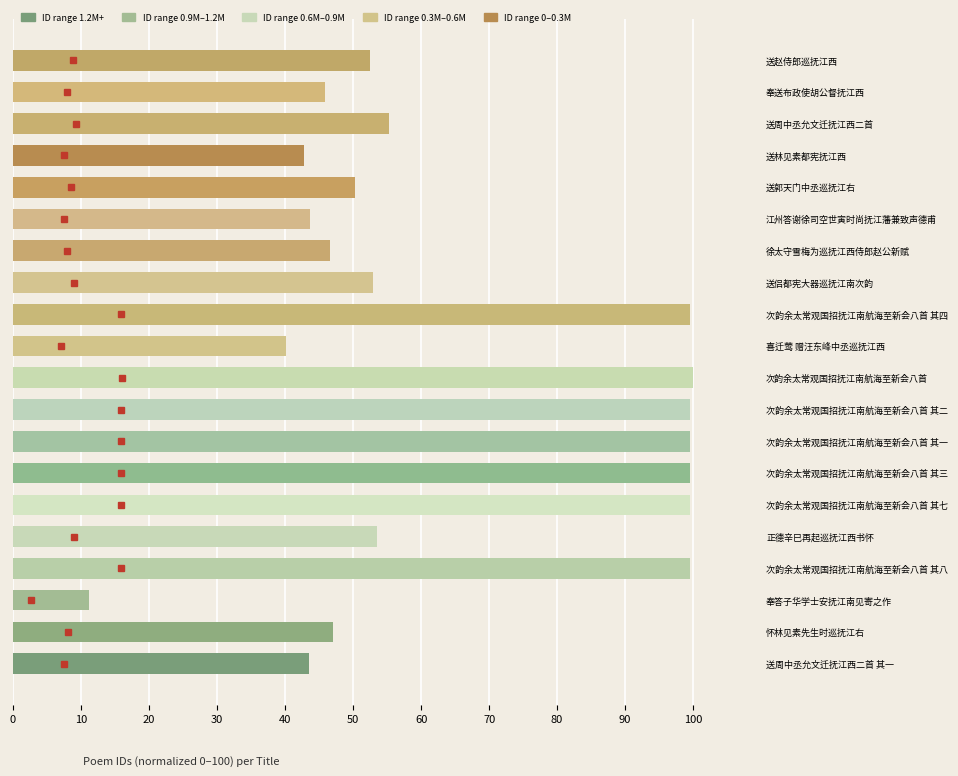

How many bars are there in total?

20